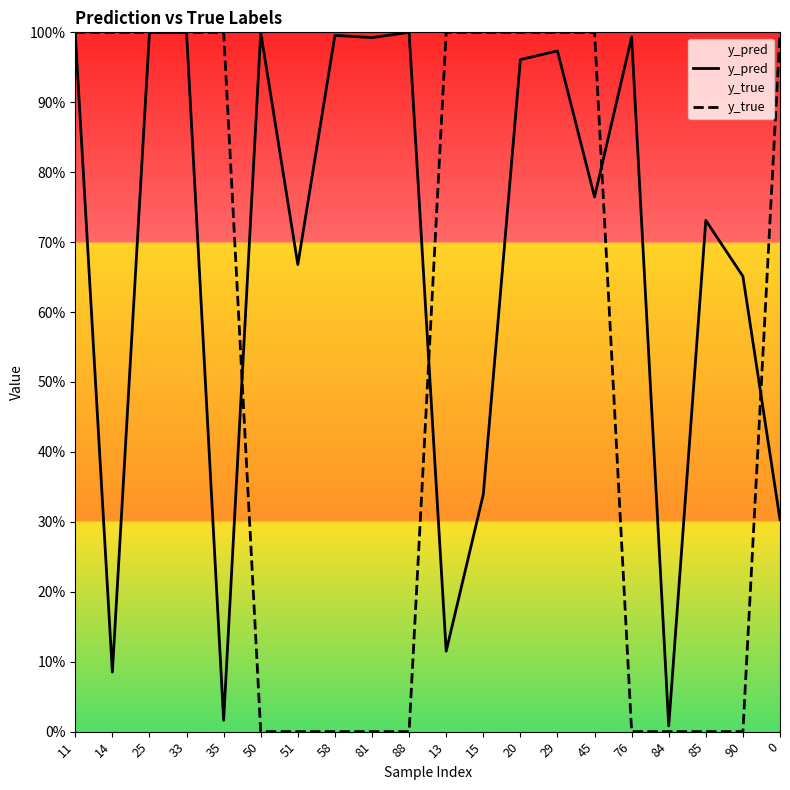

What is the maximum value shown in the chart?

1.0